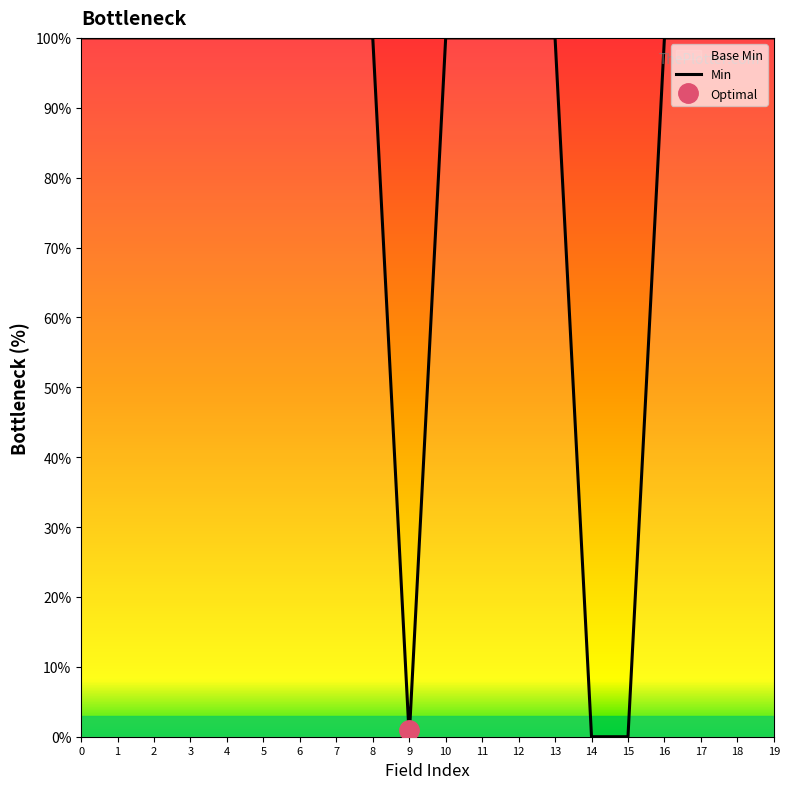

Rank the categories by value from highest to lowest.

0, 1, 2, 3, 4, 5, 6, 7, 8, 10, 11, 12, 13, 16, 17, 18, 19, 9, 14, 15